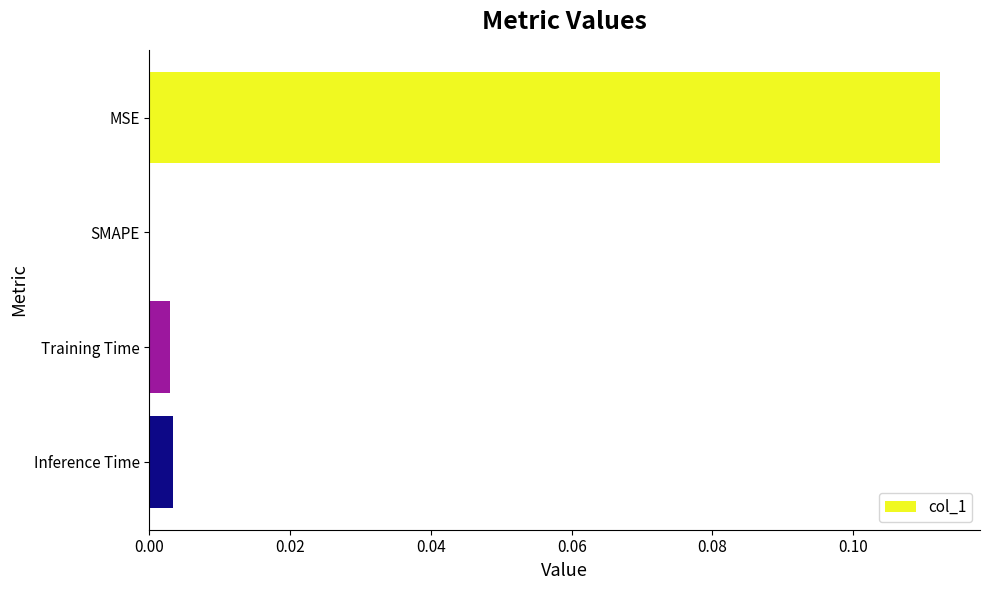

At which category does the chart reach its peak across all series?

MSE